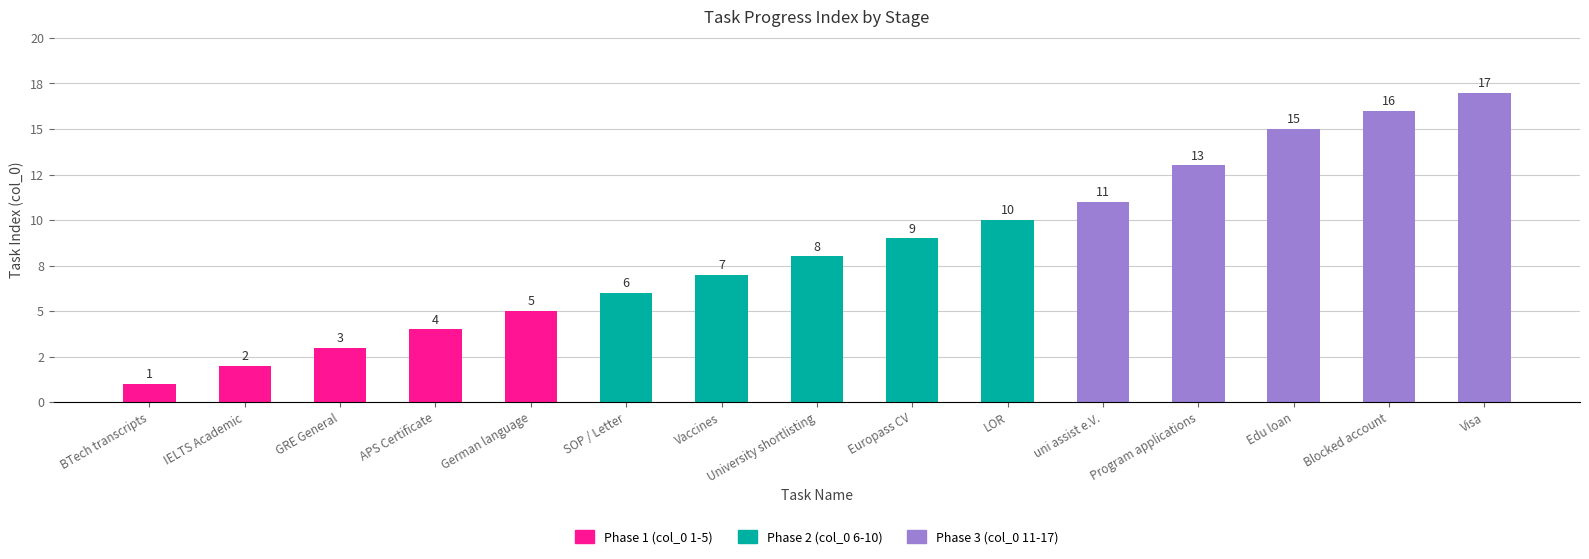

Which series changed the most between Vaccines and LOR?

Phase 2 (col_0 6-10)